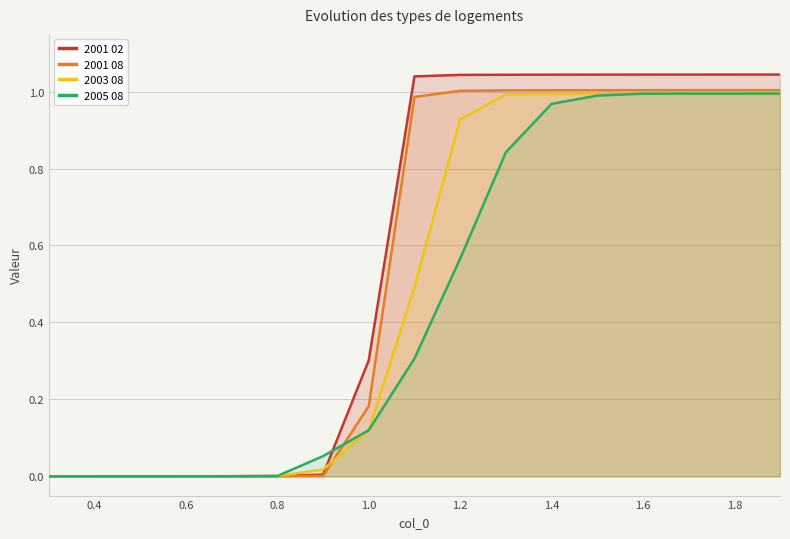

True or false: 2001 02 has more than 0 points higher than both neighbors.

False